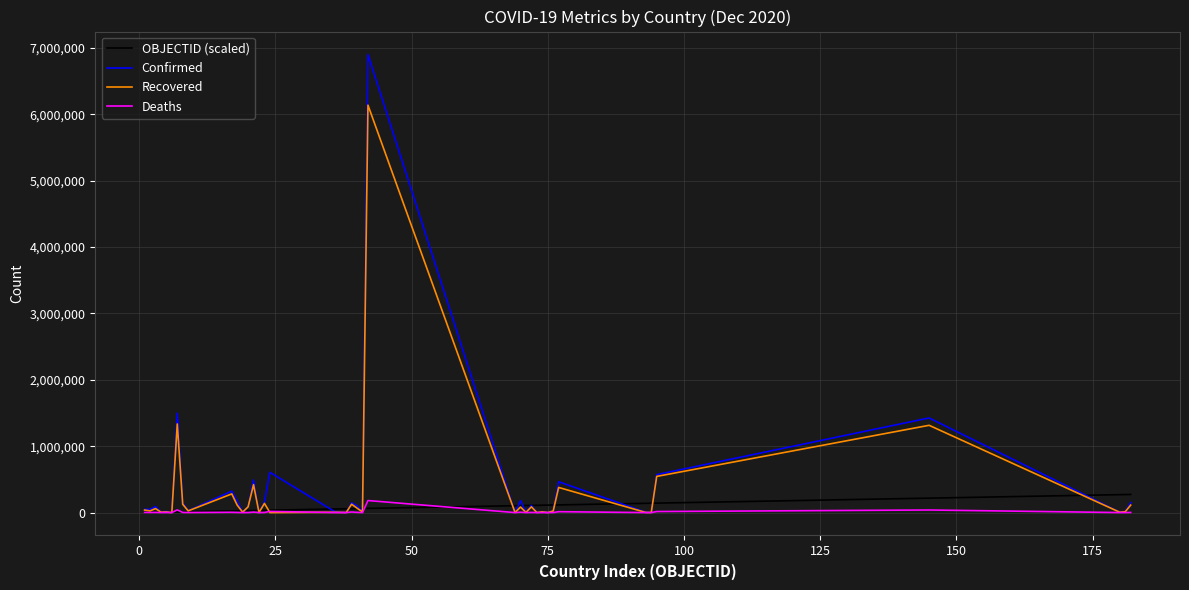

What is the maximum value shown in the chart?

6901952